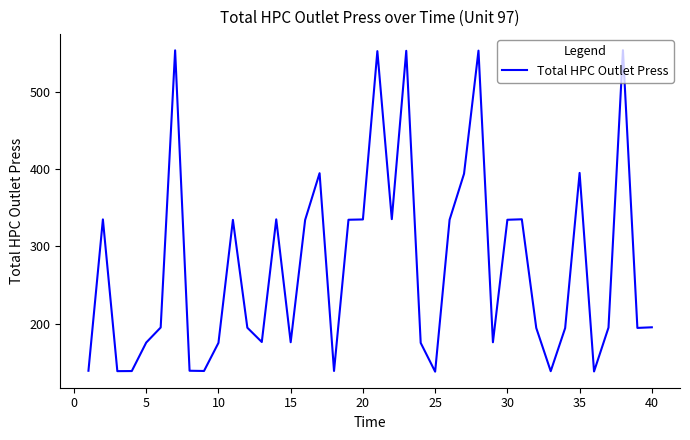

What is the minimum value shown in the chart?

137.8